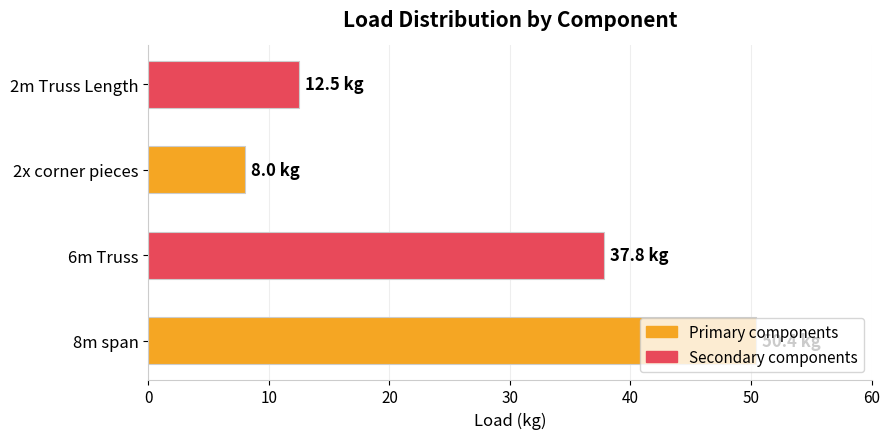

How many data points are less than 37?

2